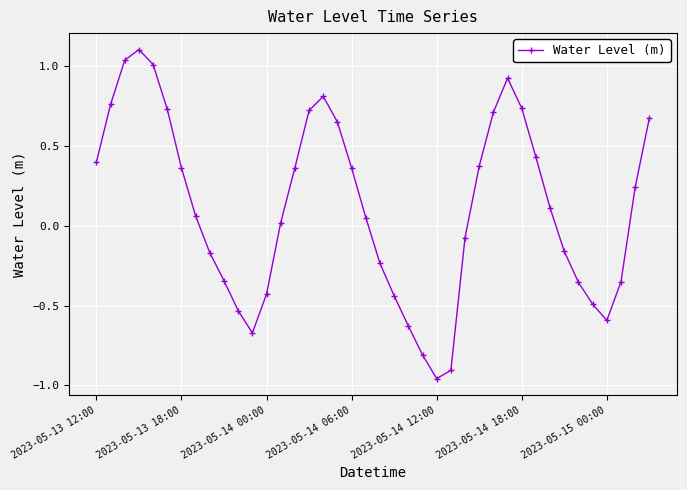

How many points are lower than both their immediate neighbors (excluding endpoints)?

3